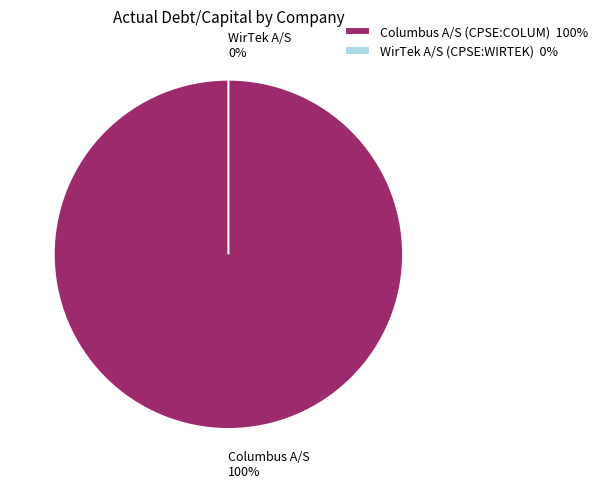

Which category has the smallest portion of the pie?

WirTek A/S (CPSE:WIRTEK)